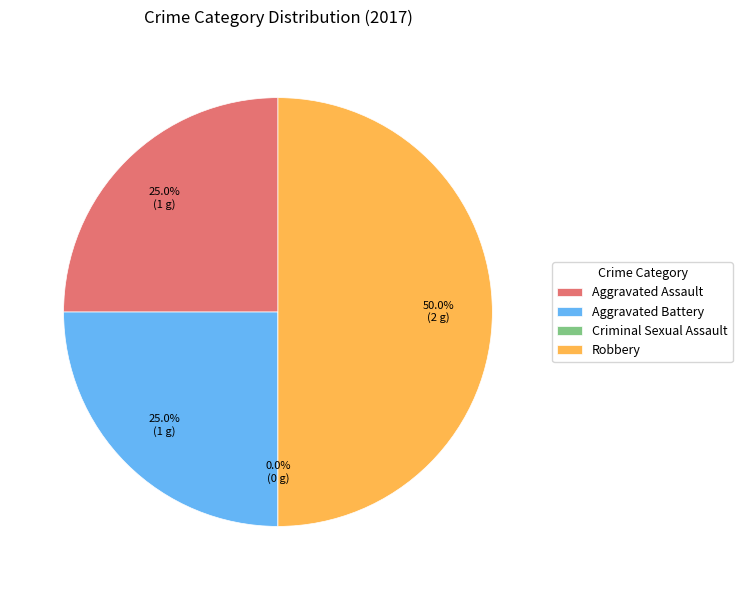

To the nearest percent, what is the combined percentage of Aggravated Assault and Aggravated Battery?

50%